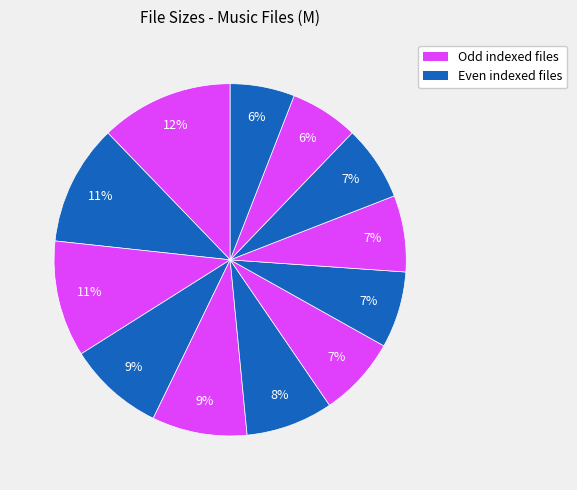

How many slices are in this pie chart?

12